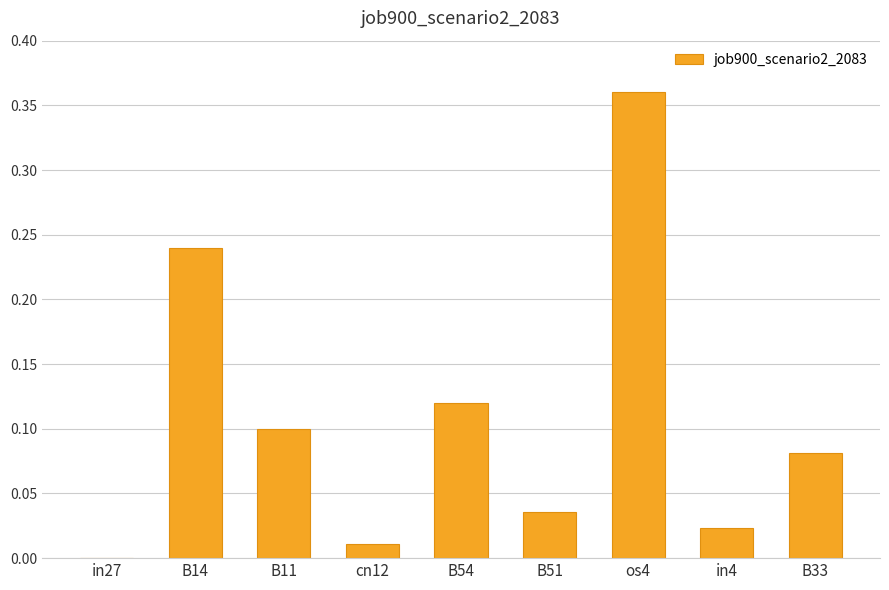

True or false: the data shows 0.1 at B54.

True